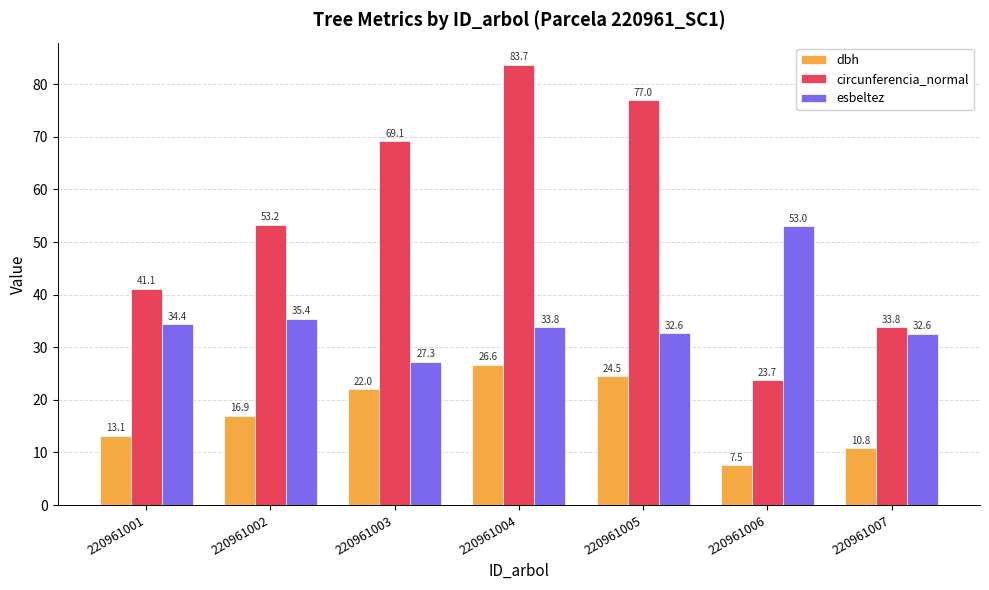

Where is dbh nearest to the value 17?

220961002